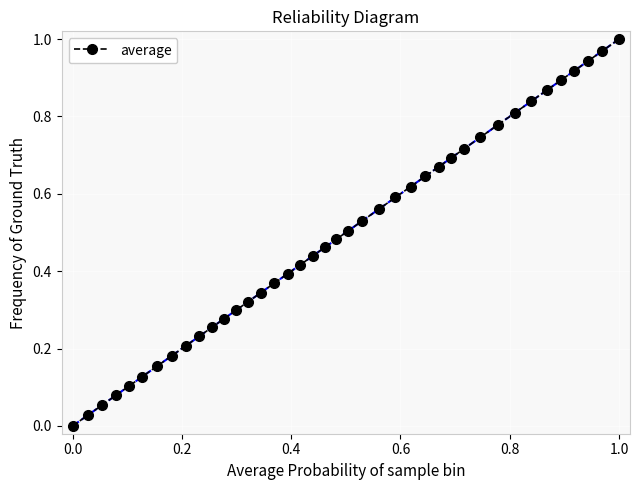

True or false: the data has more than 1 interior local peaks.

False